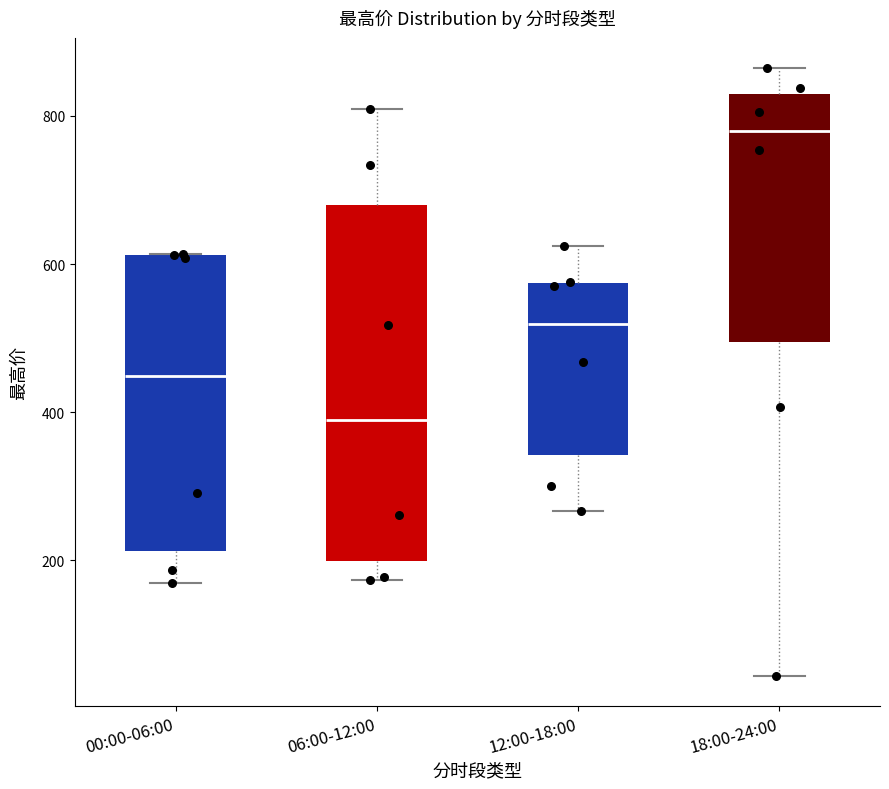

Comparing the boxes themselves (not the whiskers), which one is the tallest?

06:00-12:00